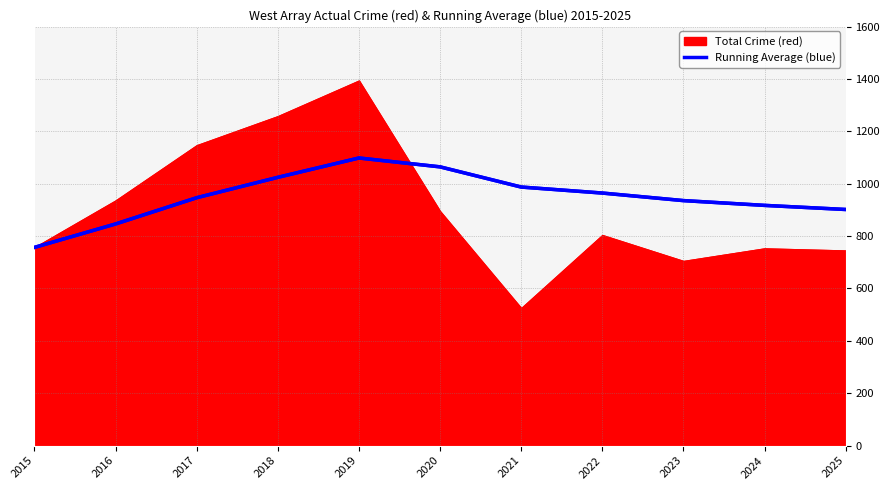

True or false: the data shows 987.4 at 2021.

True